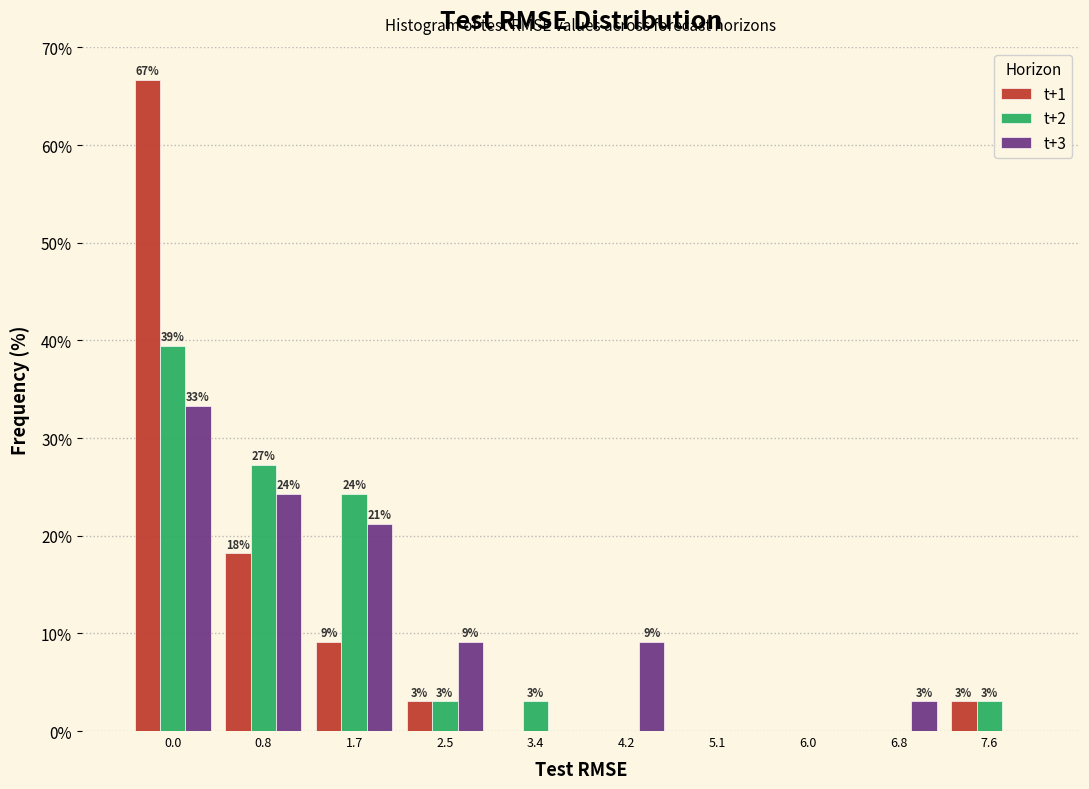

How many groups of bars are there?

10